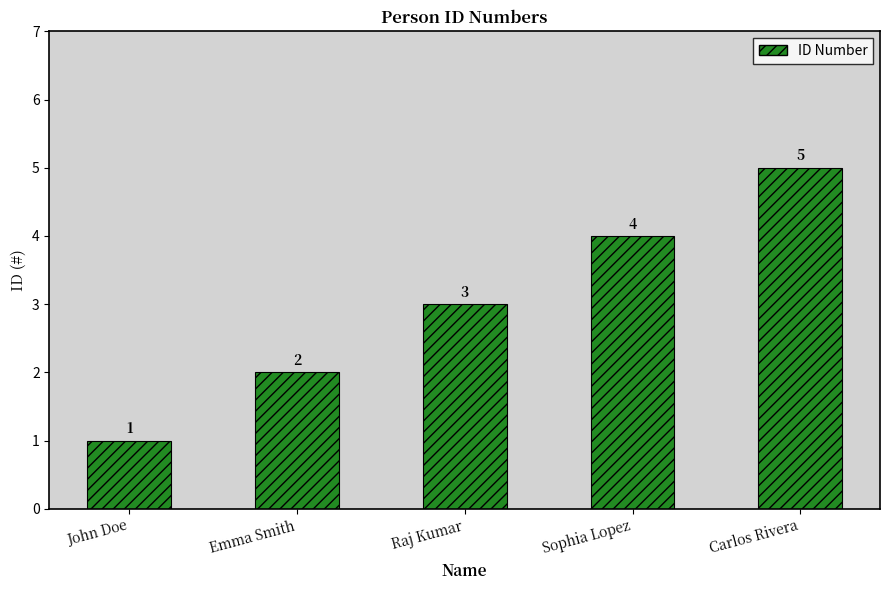

What is the approximate value at Raj Kumar?

3